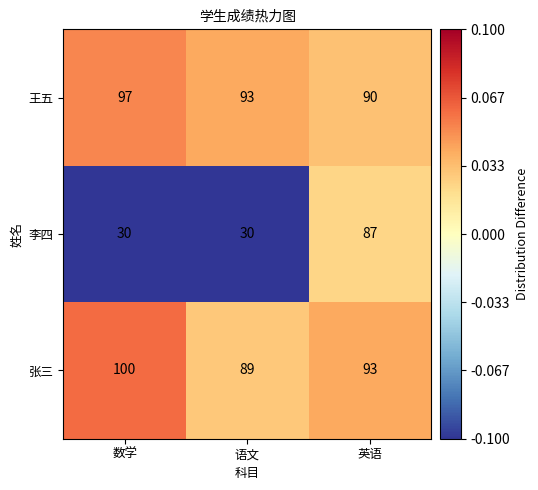

Which series has the widest spread of values?

李四